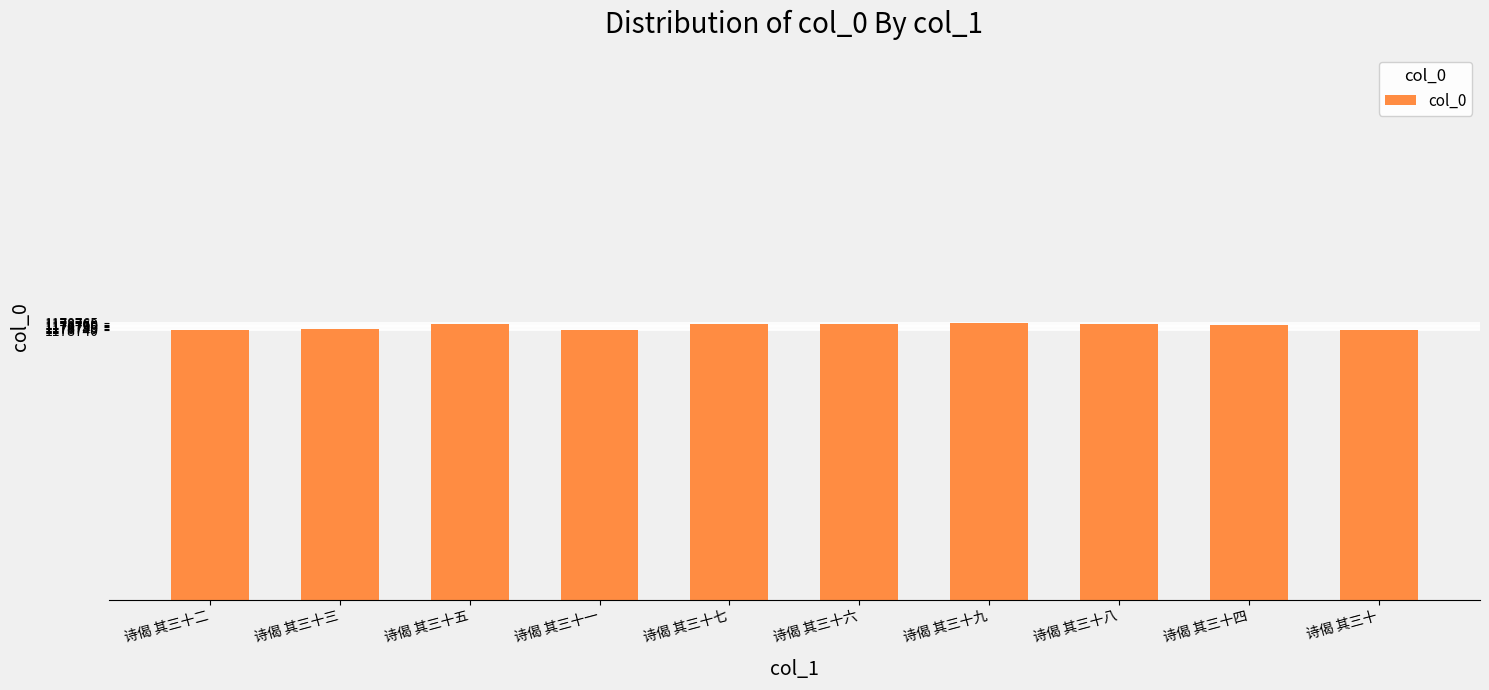

Read the value at 诗偈 其三十六, to the nearest 10.

1178760